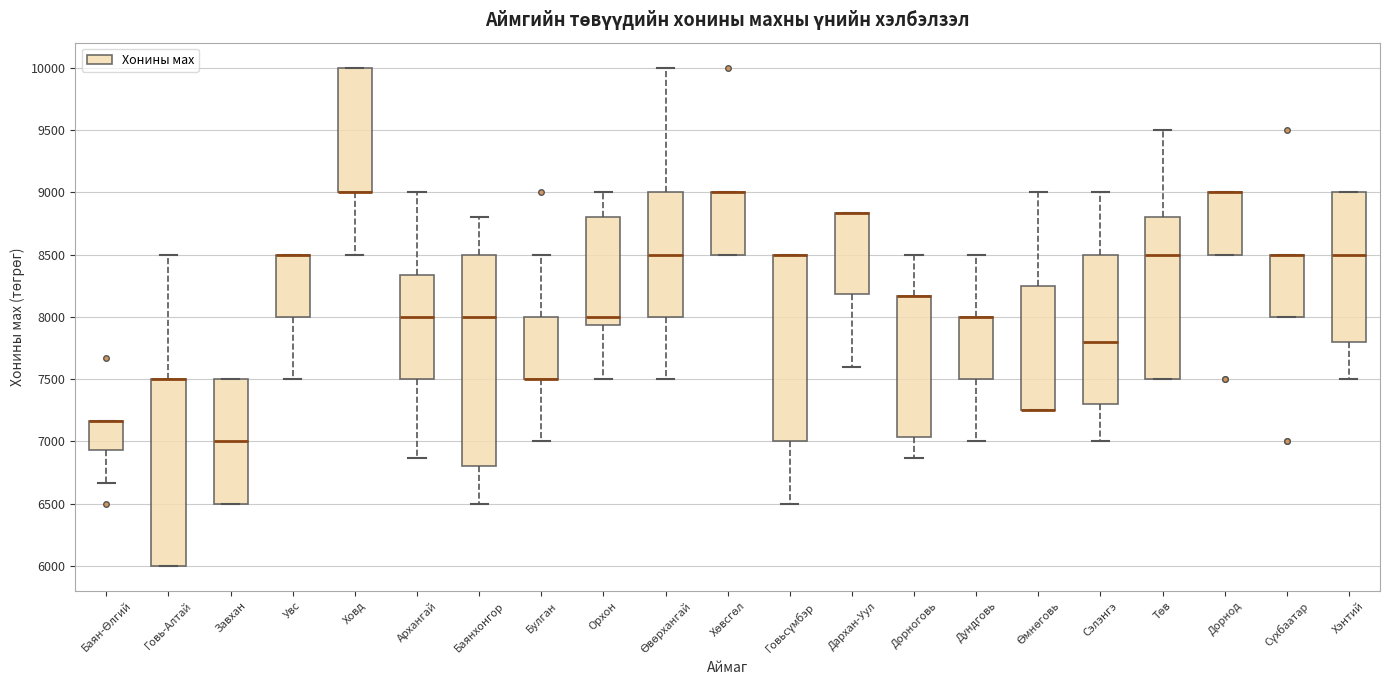

Reading left to right, transcribe this box plot: for each box, give where its median line is, the range the box spans, and where its two whiskers end, as read against the y-axis. The values are not printed on the chart, so give them approximately, as read against the axis.

Баян-Өлгий: median 7150 (drawn on the box's upper edge), box 6950 to 7150, whiskers 6650 to 7150
Говь-Алтай: median 7500 (drawn on the box's upper edge), box 6000 to 7500, whiskers 6000 to 8500
Завхан: median 7000, box 6500 to 7500, whiskers 6500 to 7500
Увс: median 8500 (drawn on the box's upper edge), box 8000 to 8500, whiskers 7500 to 8500
Ховд: median 9000 (drawn on the box's lower edge), box 9000 to 10000, whiskers 8500 to 10000
Архангай: median 8000, box 7500 to 8350, whiskers 6850 to 9000
Баянхонгор: median 8000, box 6800 to 8500, whiskers 6500 to 8800
Булган: median 7500 (drawn on the box's lower edge), box 7500 to 8000, whiskers 7000 to 8500
Орхон: median 8000, box 7950 to 8800, whiskers 7500 to 9000
Өвөрхангай: median 8500, box 8000 to 9000, whiskers 7500 to 10000
Хөвсгөл: median 9000 (drawn on the box's upper edge), box 8500 to 9000, whiskers 8500 to 9000
Говьсүмбэр: median 8500 (drawn on the box's upper edge), box 7000 to 8500, whiskers 6500 to 8500
Дархан-Уул: median 8850 (drawn on the box's upper edge), box 8200 to 8850, whiskers 7600 to 8850
Дорноговь: median 8150 (drawn on the box's upper edge), box 7050 to 8150, whiskers 6850 to 8500
Дундговь: median 8000 (drawn on the box's upper edge), box 7500 to 8000, whiskers 7000 to 8500
Өмнөговь: median 7250 (drawn on the box's lower edge), box 7250 to 8250, whiskers 7250 to 9000
Сэлэнгэ: median 7800, box 7300 to 8500, whiskers 7000 to 9000
Төв: median 8500, box 7500 to 8800, whiskers 7500 to 9500
Дорнод: median 9000 (drawn on the box's upper edge), box 8500 to 9000, whiskers 8500 to 9000
Сүхбаатар: median 8500 (drawn on the box's upper edge), box 8000 to 8500, whiskers 8000 to 8500
Хэнтий: median 8500, box 7800 to 9000, whiskers 7500 to 9000